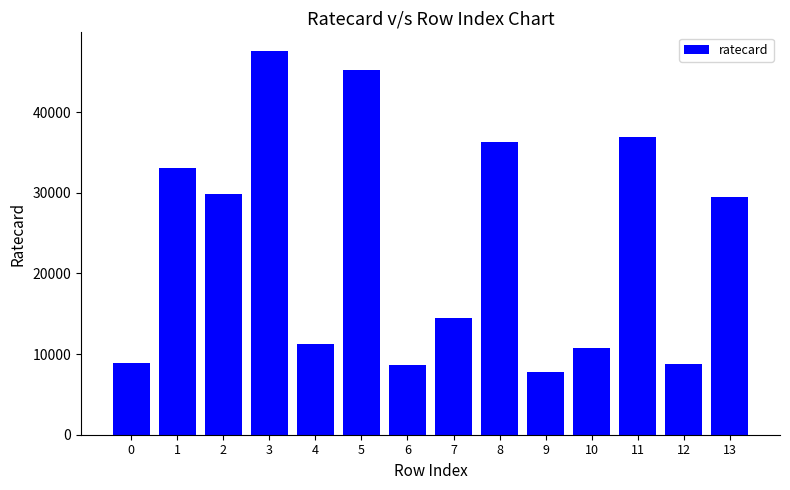

Between 1 and 6, which is larger?

1